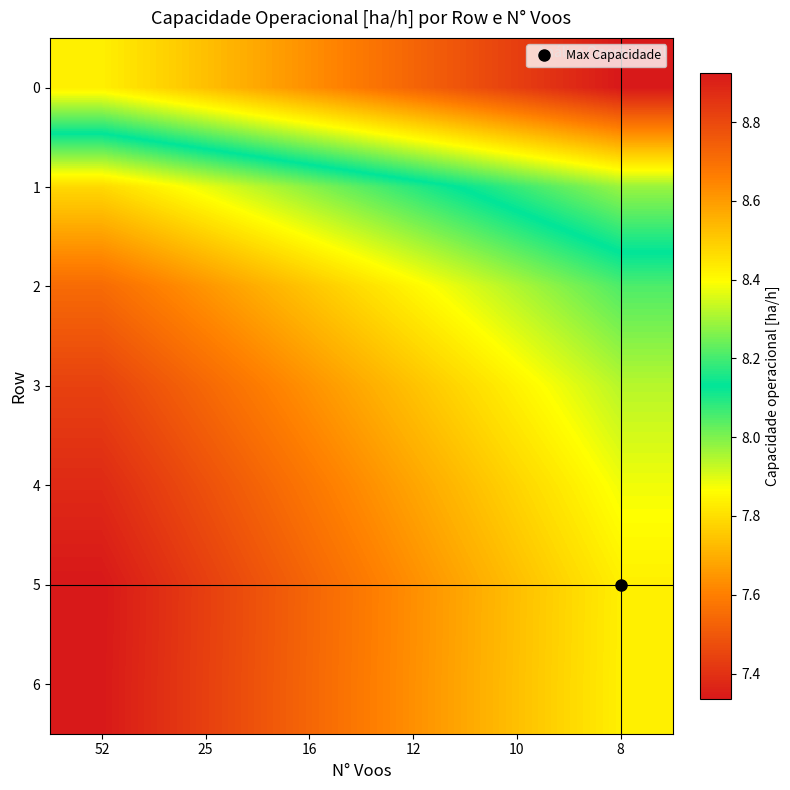

Which series changed the most between 52 and 16?

row_0